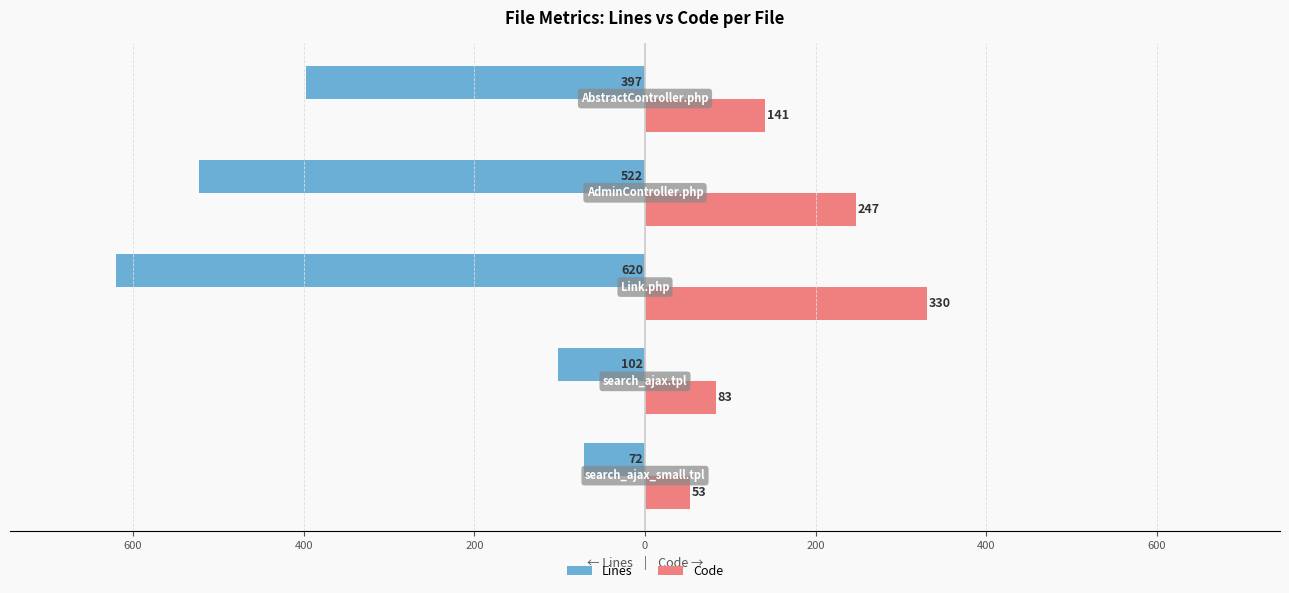

What are all the series names shown in the legend?

Lines, Code